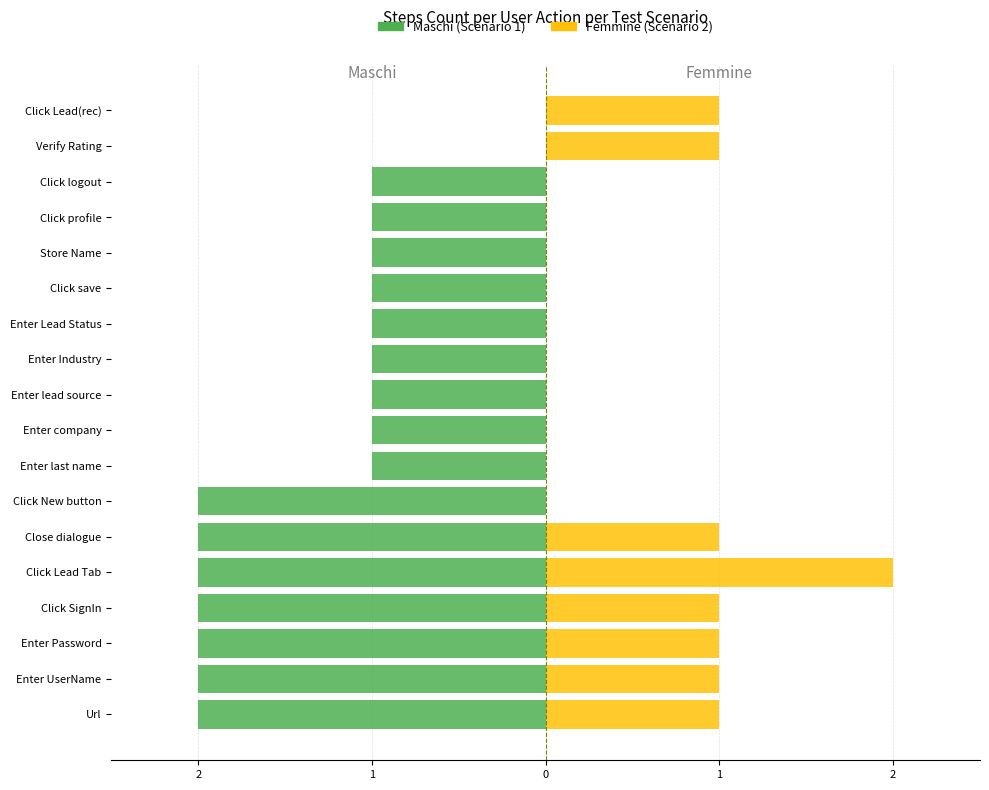

The value of Femmine at Enter Lead Status is 1. True or false?

False